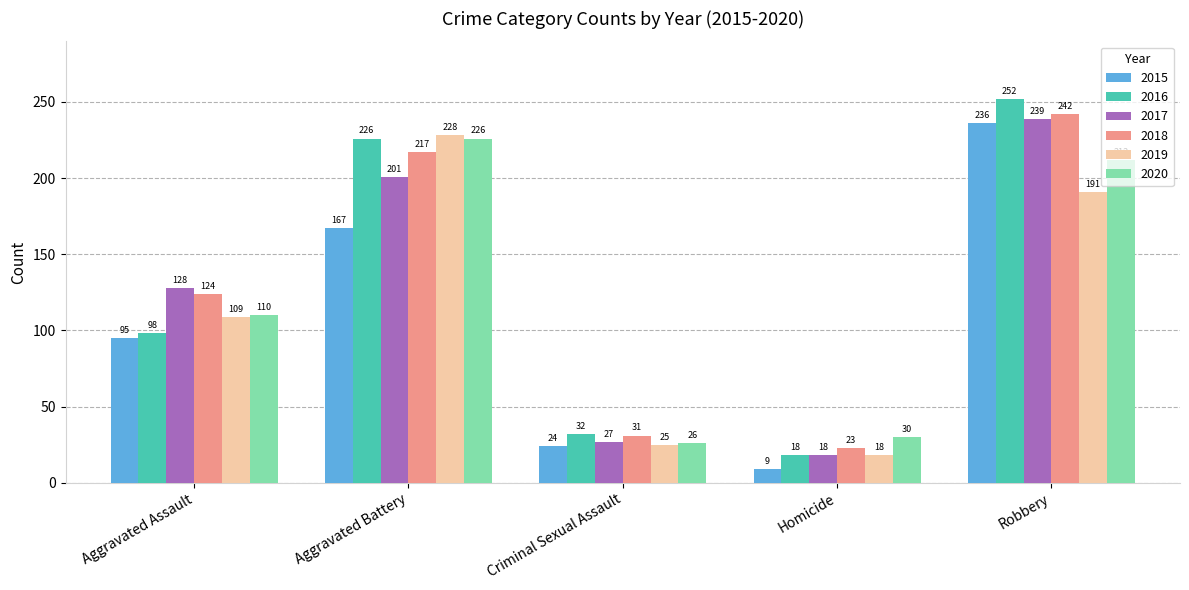

True or false: 2019 has a value of 109 at Aggravated Assault.

True